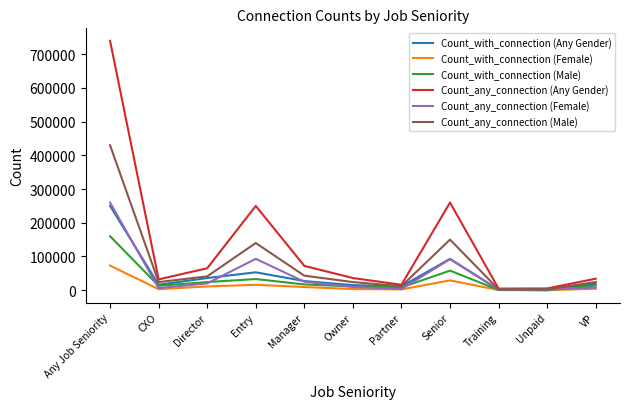

Which label corresponds to the largest value in the chart?

Any Job Seniority